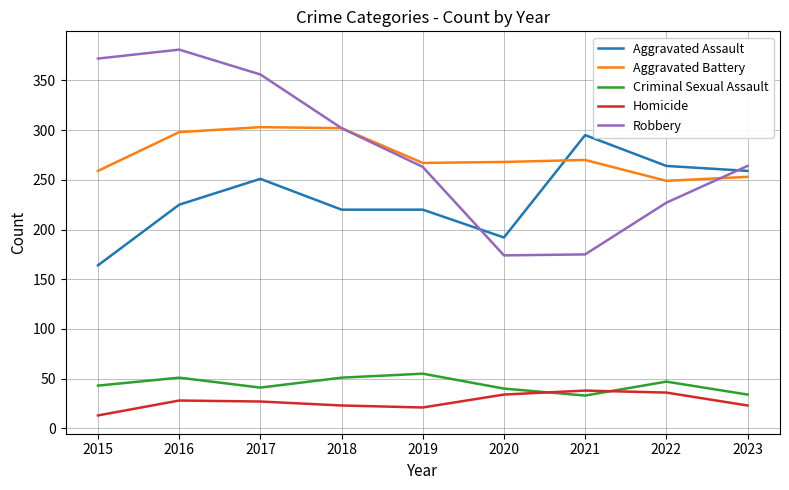

What is the difference between the highest and lowest values at 2015?

359